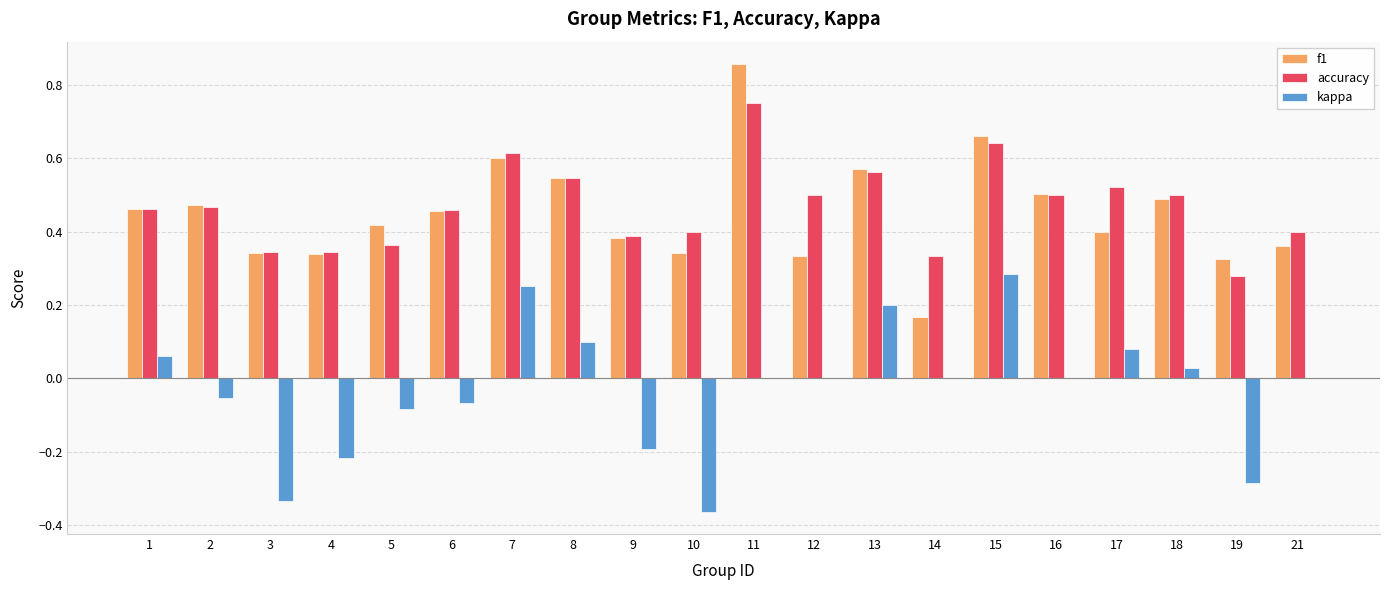

Is the value of f1 at 12 greater than the value of kappa at 4?

Yes